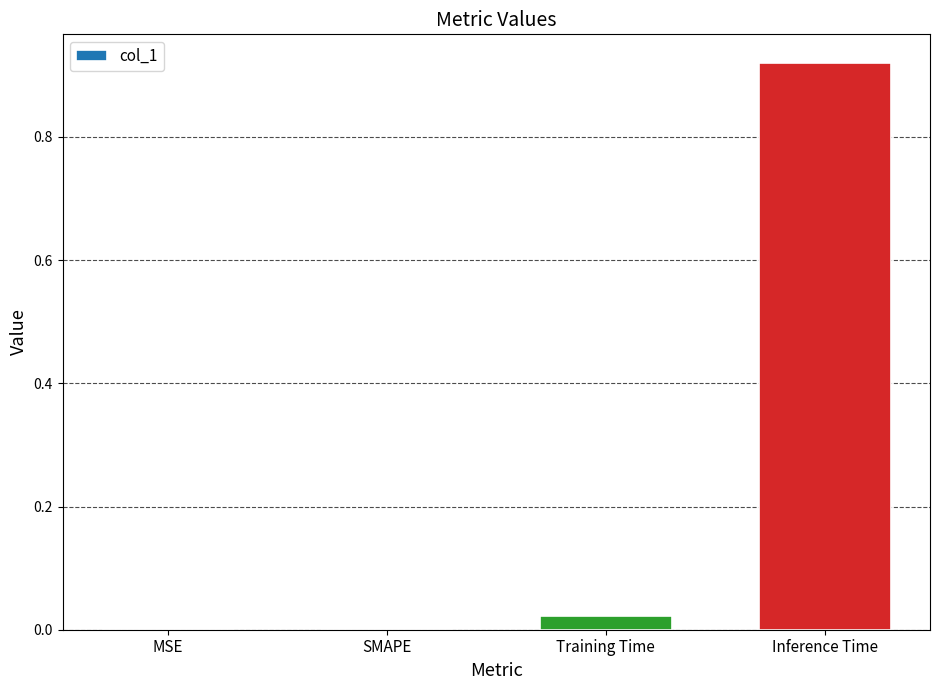

The value at Inference Time is 0.6. True or false?

False